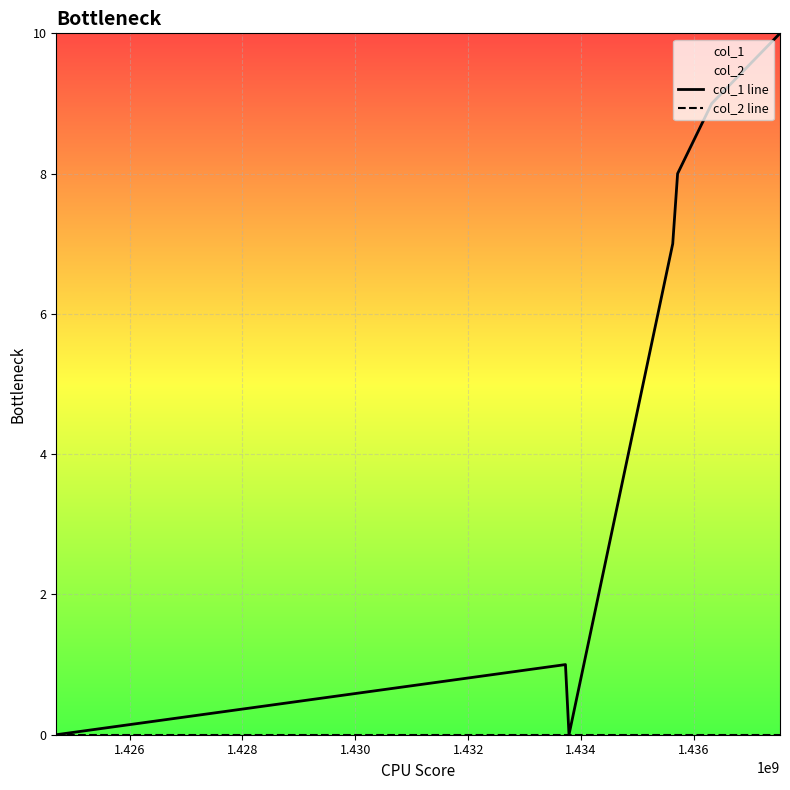

In col_1 line, how many points are lower than both neighbors (excluding endpoints)?

1